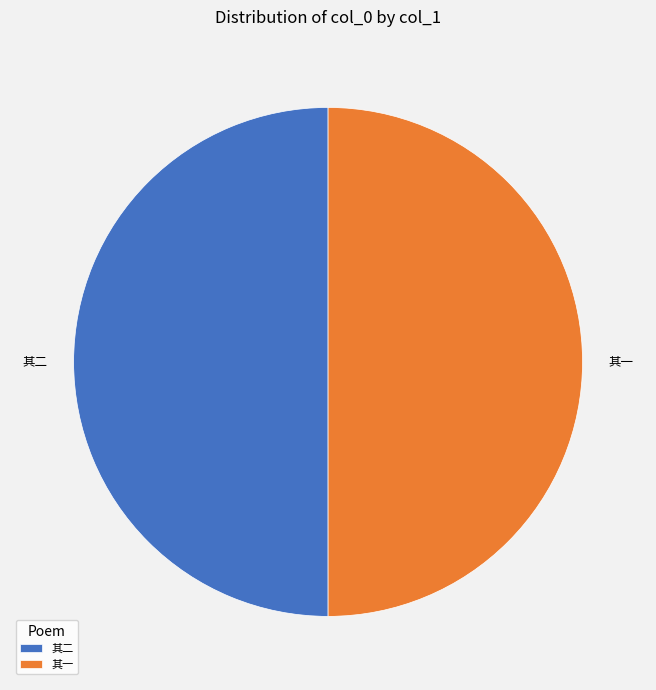

Approximately how many times larger is the value at 其二 compared to 其一?

1.0